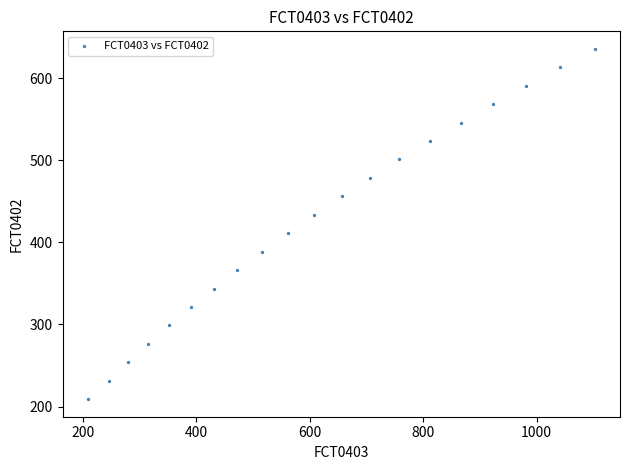

Count the number of points in this scatter plot.

20